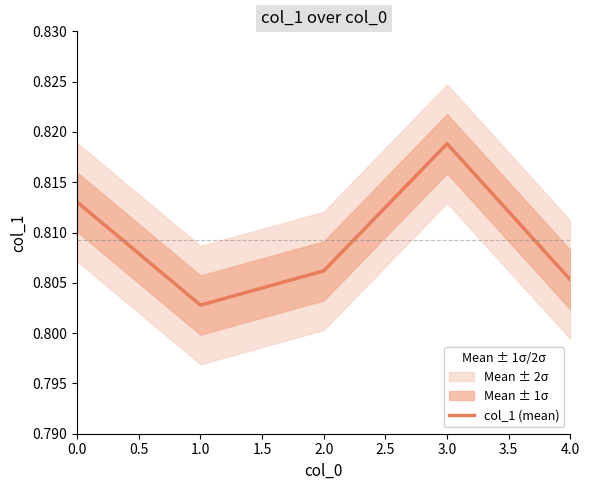

Rank the categories by col_1 (mean) value from highest to lowest.

3.0, 0.0, 2.0, 4.0, 1.0